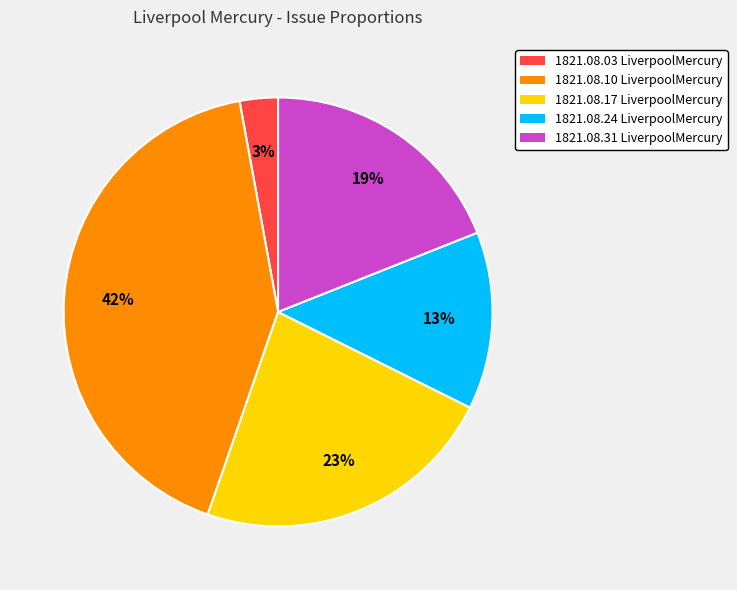

Which category has the smallest portion of the pie?

1821.08.03 LiverpoolMercury